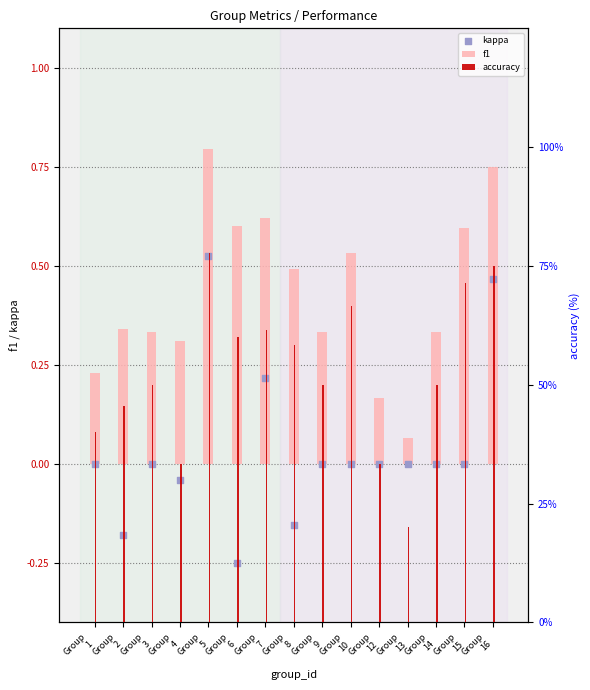

Which series contains the highest Y value?

f1